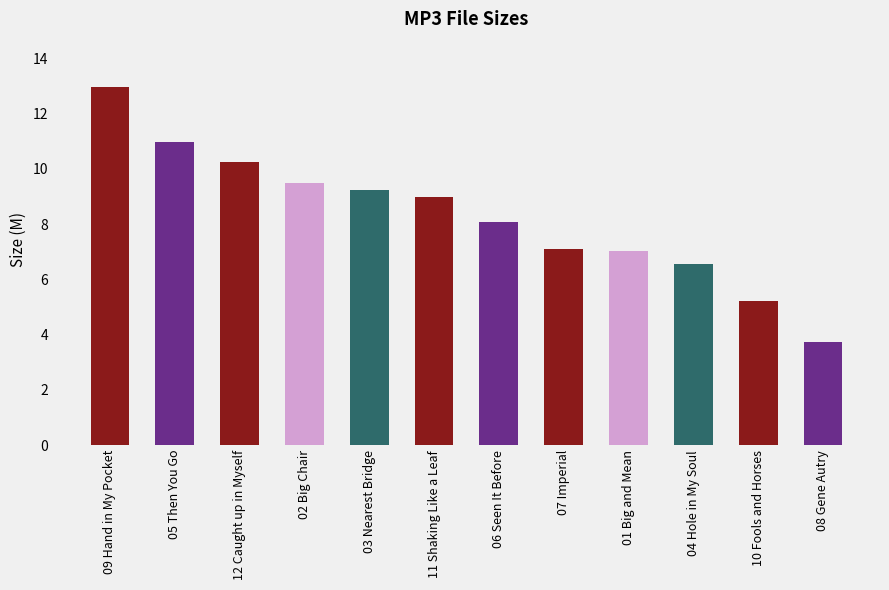

What is the difference between the values at 06 Seen It Before and 07 Imperial?

1.0